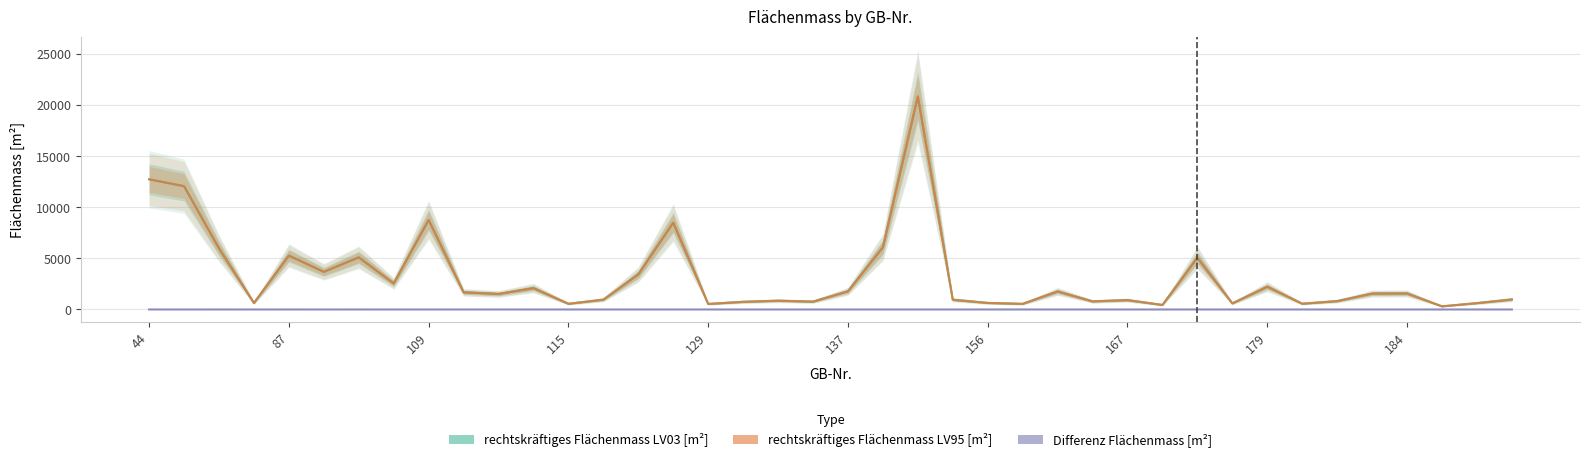

Reading right to left, transcribe all the data shown in this chart.

rechtskräftiges Flächenmass LV03 [m²]: 979	623	307	1568	1555	820	565	2230	597	5073	443	917	793	1767	550	641	953	20855	6090	1782	768	858	748	543	8497	3429	960	559	2089	1519	1680	8762	2551	5100	3684	5275	634	5985	12075	12745
rechtskräftiges Flächenmass LV95 [m²]: 979	623	307	1568	1555	820	565	2230	597	5073	443	917	793	1767	550	641	953	20855	6090	1782	768	858	748	543	8497	3429	960	559	2089	1519	1680	8762	2551	5101	3684	5276	634	5986	12075	12746
Differenz Flächenmass [m²]: 0	0	0	0	0	0	0	0	0	0	0	0	0	0	0	0	0	0	0	0	0	0	0	0	0	0	0	0	0	0	0	0	0	1	0	1	0	1	0	1